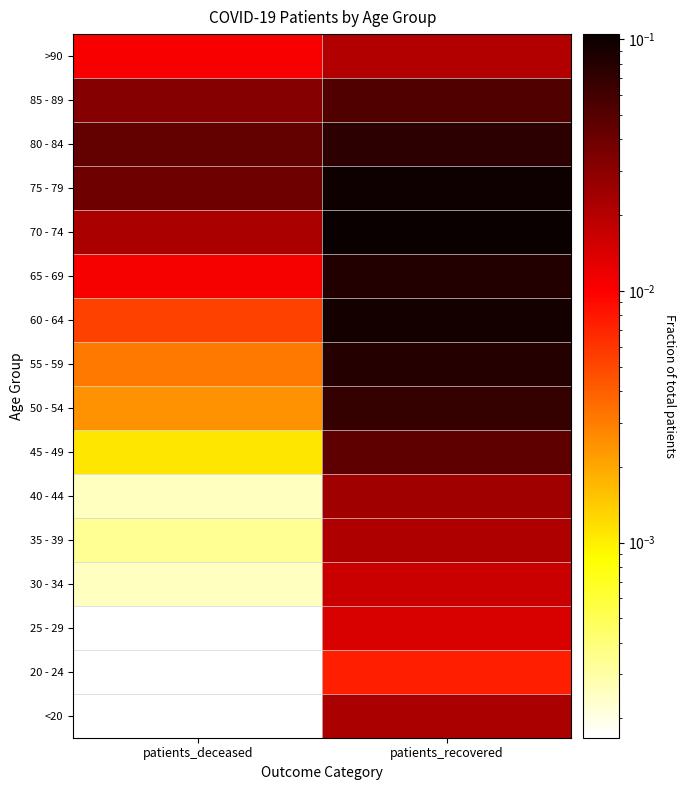

Which has a higher value, patients_deceased or patients_recovered?

patients_recovered